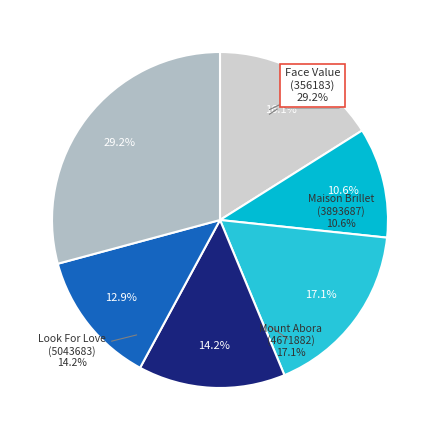

What is the largest slice in the pie chart?

Face Value (356183)